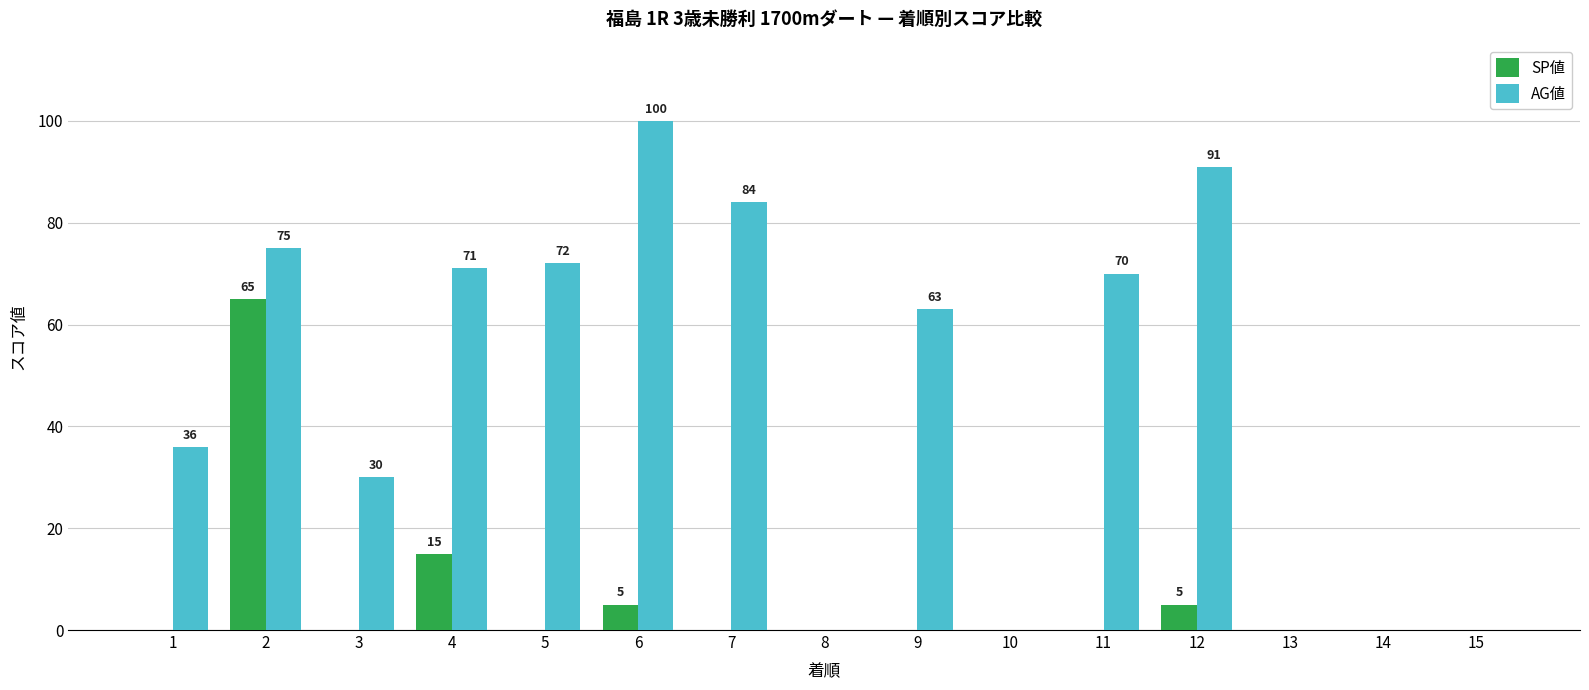

Reading left to right, list all the values displayed in this chart.

SP値: 0	65	0	15	0	5	0	0	0	0	0	5	0	0	0
AG値: 36	75	30	71	72	100	84	0	63	0	70	91	0	0	0